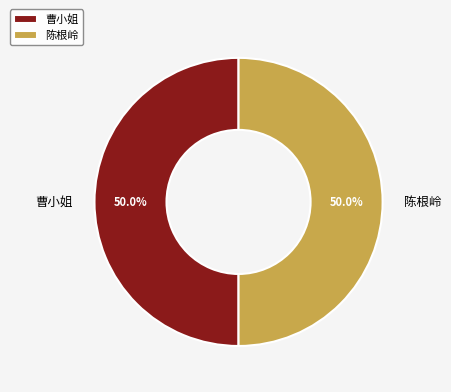

Do 曹小姐 and 陈根岭 together represent more than half of the pie?

Yes